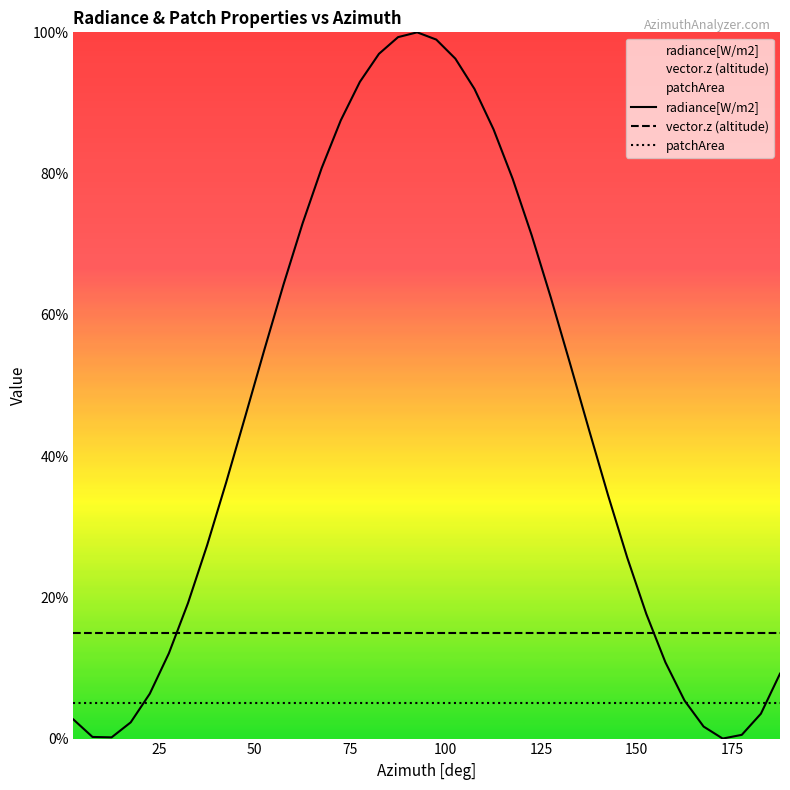

Is it true that vector.z (altitude) equals 0.1 at 31?

False